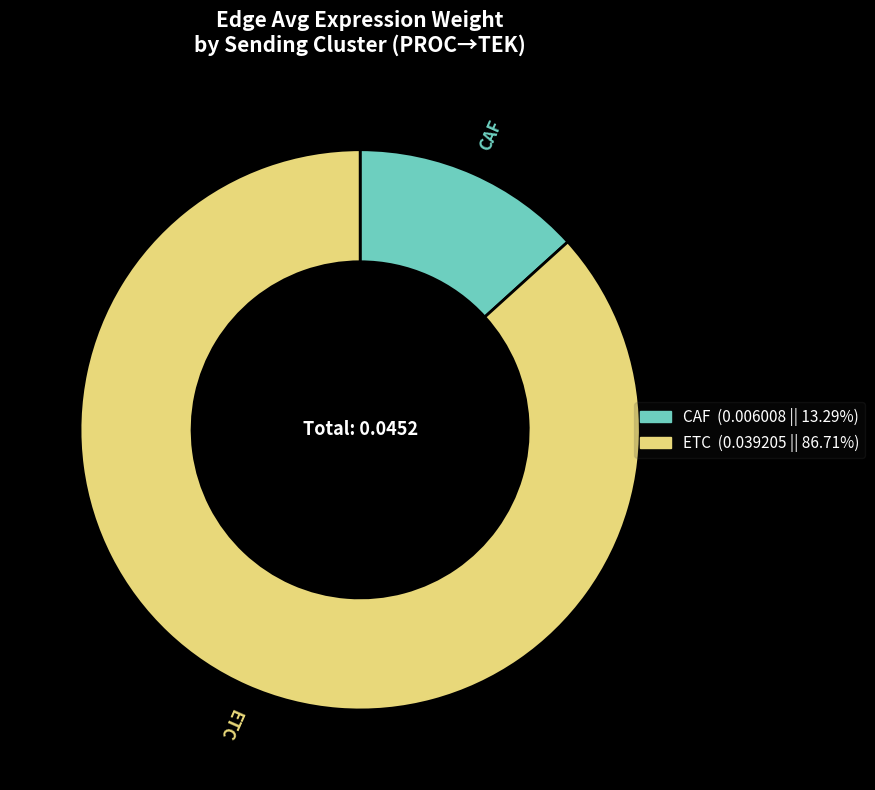

Which slice is the smallest?

CAF